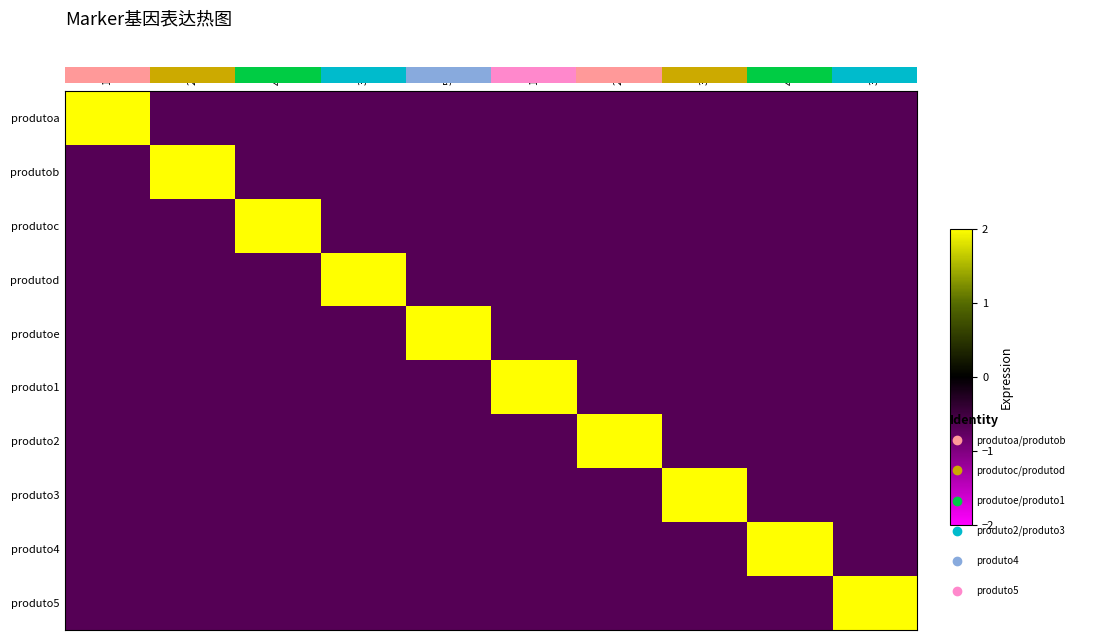

Which series has the widest spread of values?

produto3